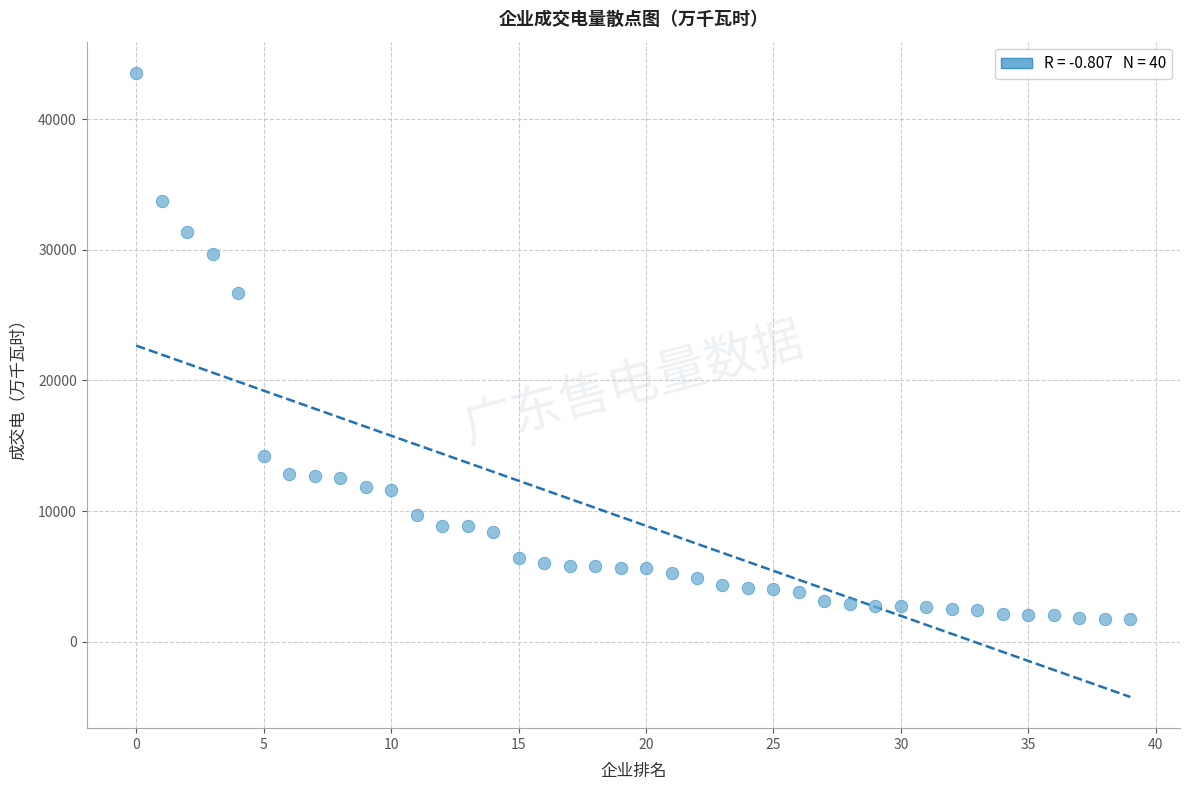

What Y value in the scatter plot is closest to 22637?

26666.0